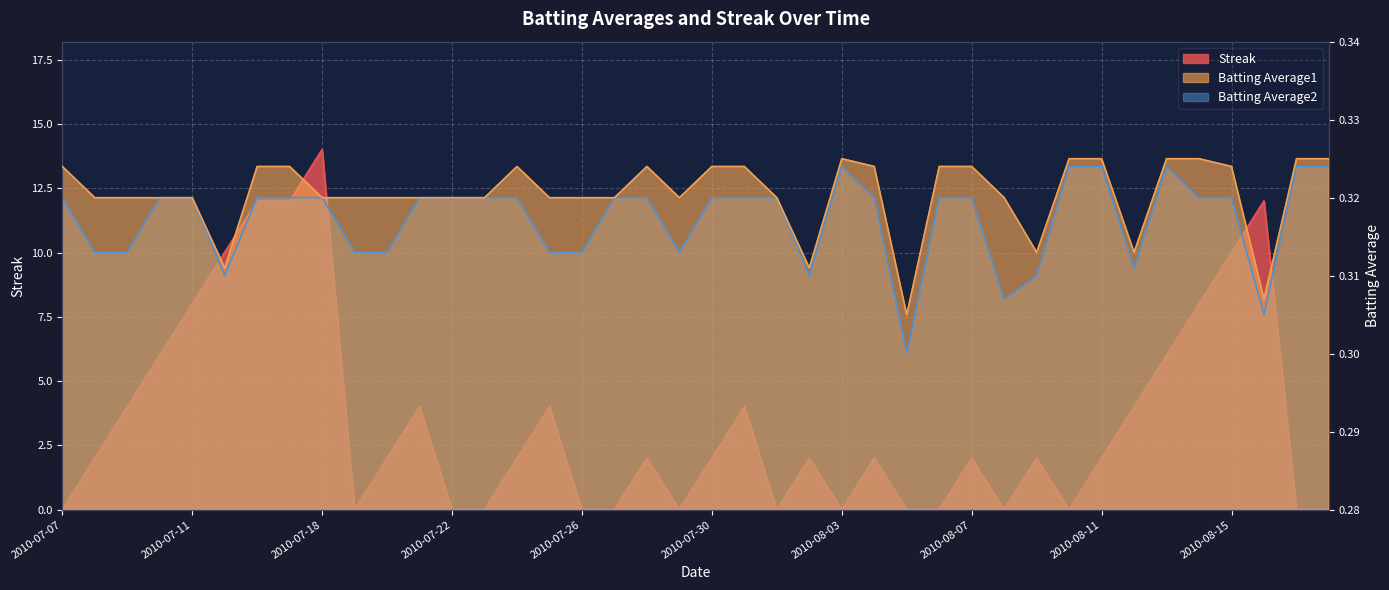

True or false: Batting Average2 has a value of 0.3 at 2010-07-20.

True